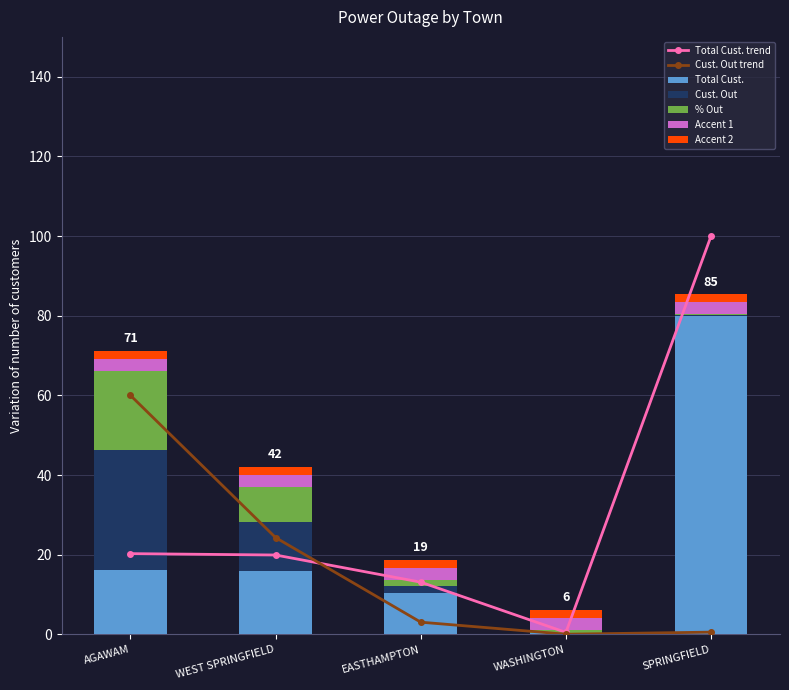

True or false: Cust. Out has a value of 60.0 at AGAWAM.

True